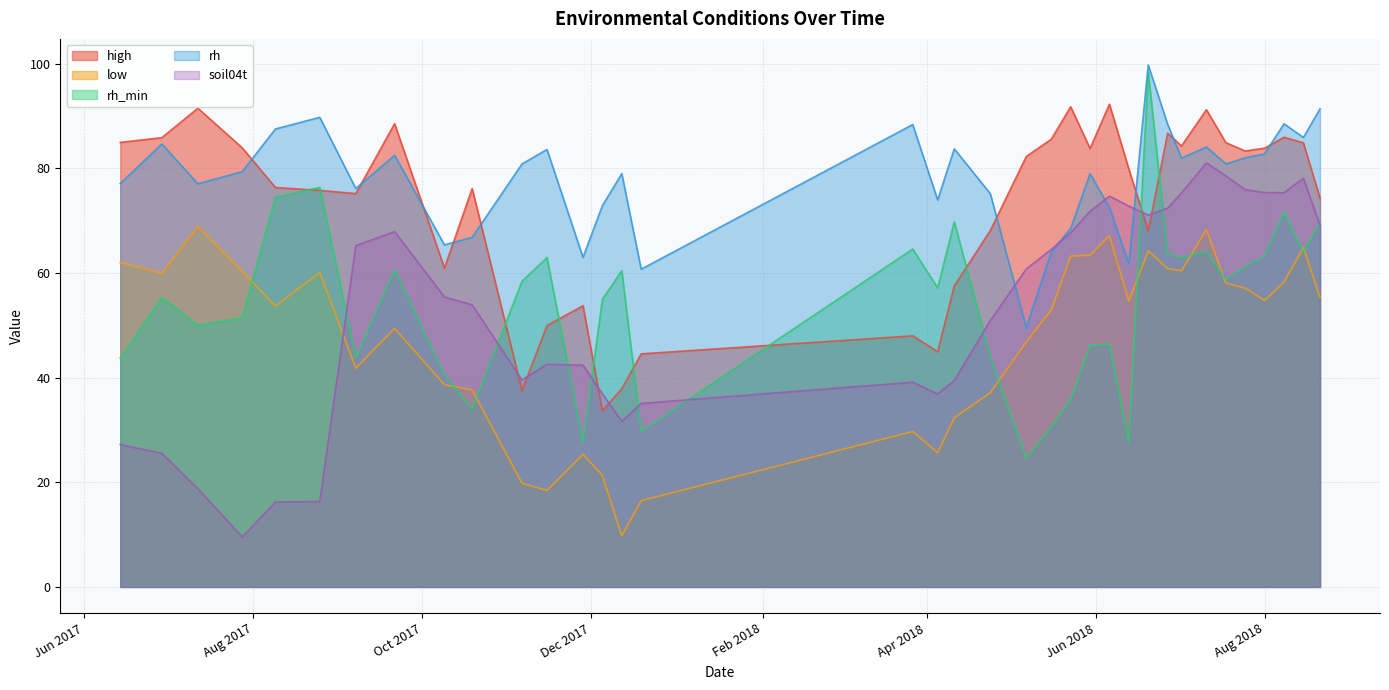

True or false: high and low intersect in this chart.

False